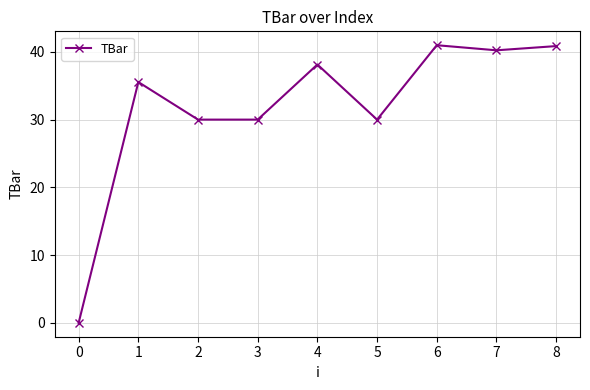

What is the sum of the values at 5 and 2?

60.0